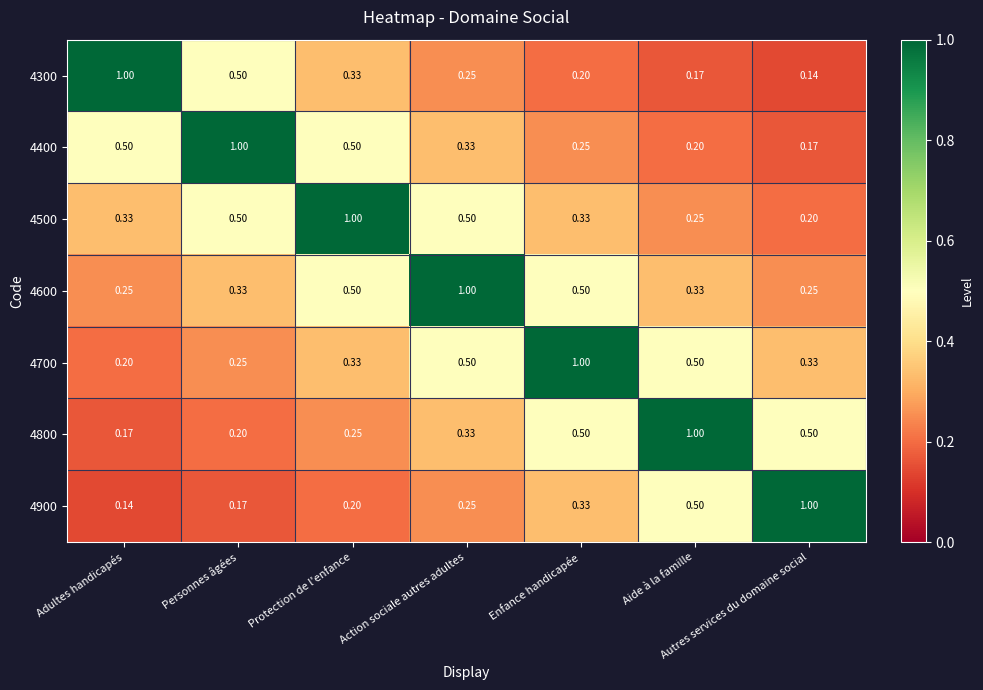

Which category has the lowest value in the 4500 series?

Autres services du domaine social